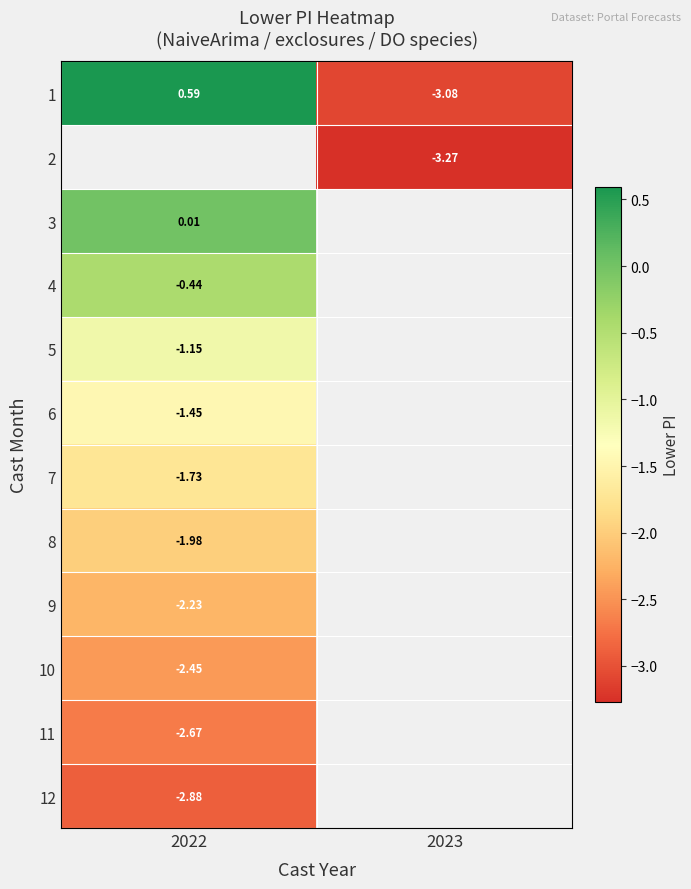

Is the value of 5 at 2022 greater than the value of 12 at 2022?

Yes